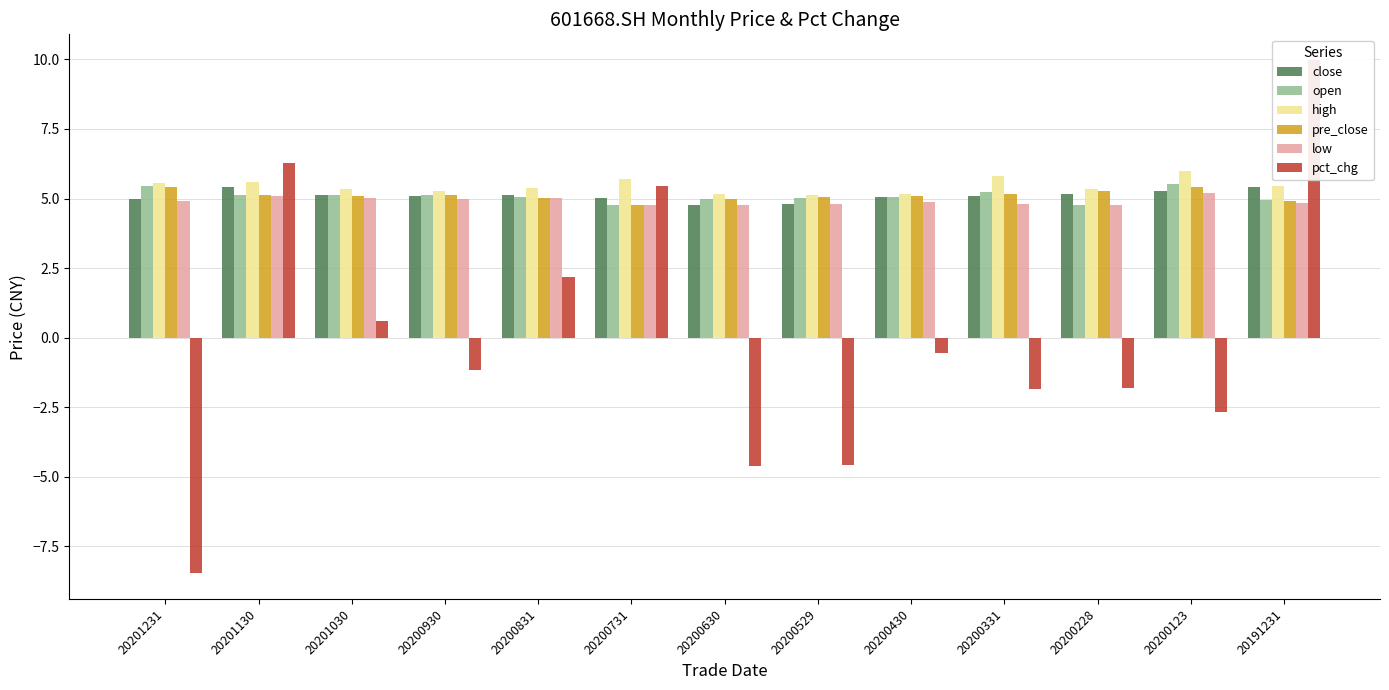

Which series has the largest range (max minus min)?

pct_chg